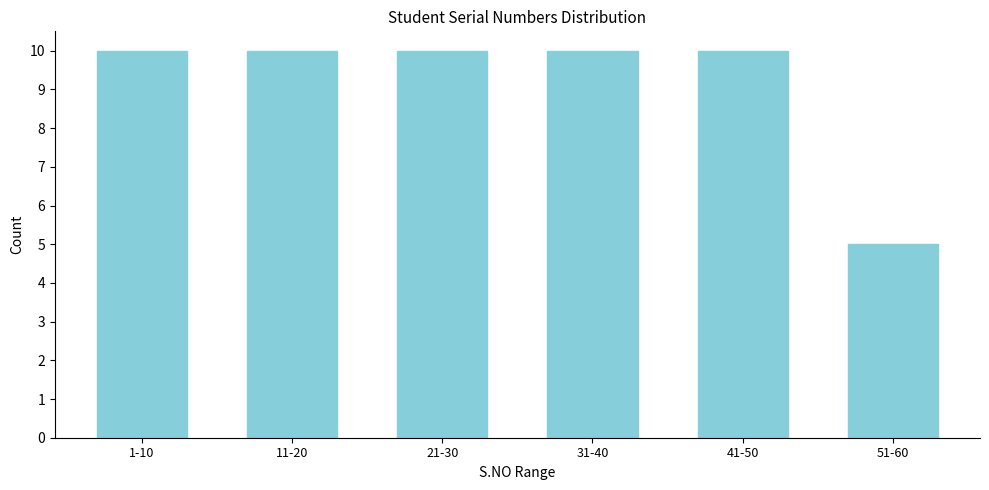

Reading left to right, list all the values displayed in this chart.

1-10=10	11-20=10	21-30=10	31-40=10	41-50=10	51-60=5